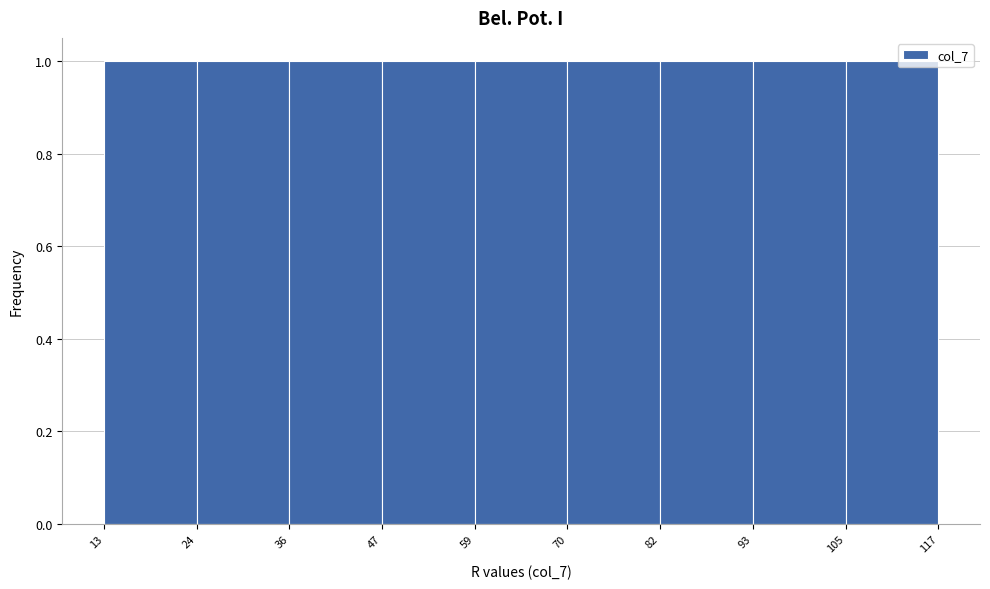

Reading left to right, transcribe this chart: for each bar, give the range it covers on the x-axis and its height. The values are not printed on the chart, so give them approximately, as read against the axis.

13 to 24: 1
24 to 36: 1
36 to 47: 1
47 to 59: 1
59 to 70: 1
70 to 82: 1
82 to 93: 1
93 to 105: 1
105 to 117: 1